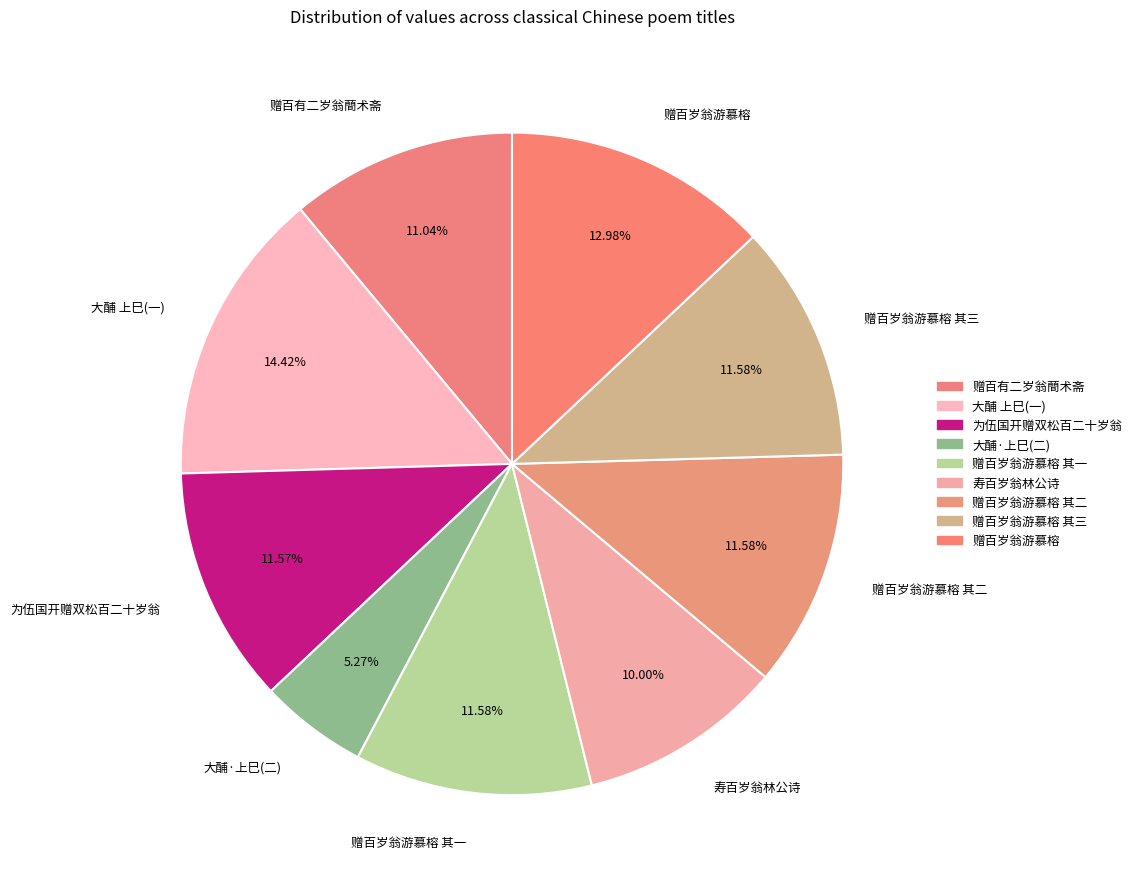

Which slice is the smallest?

大酺·上巳(二)